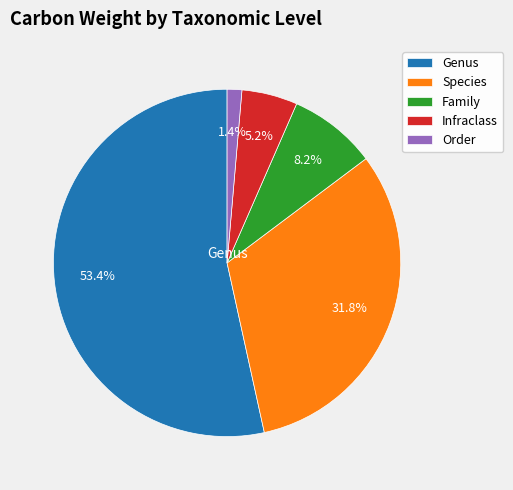

To the nearest percent, what is the difference between the largest and smallest slice percentages?

52%